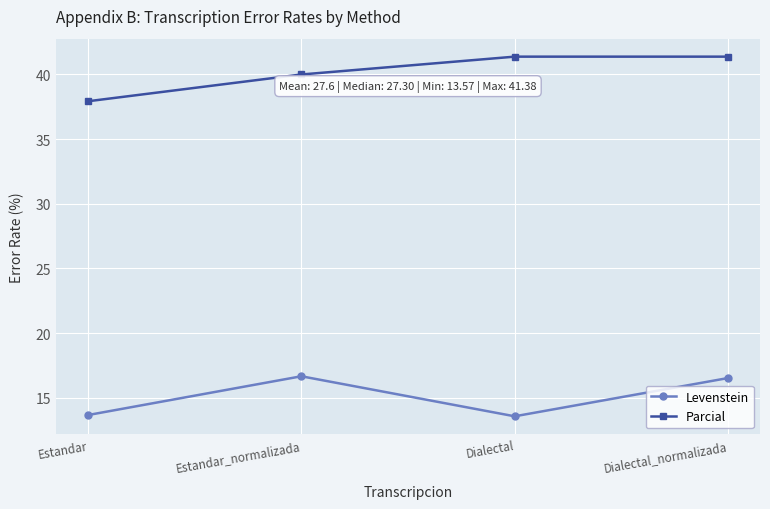

Where does the Parcial series first go above 41?

Dialectal